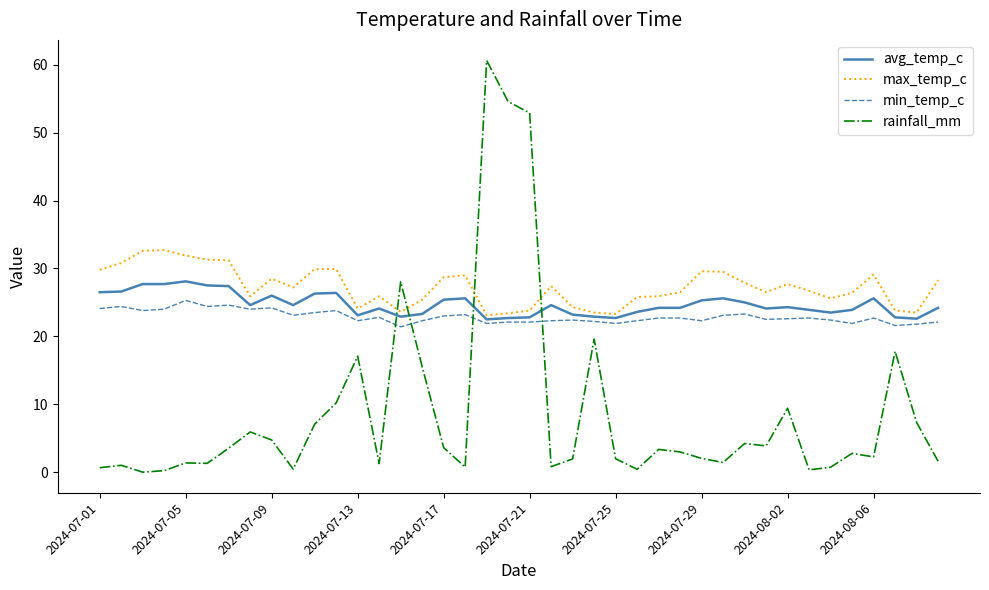

True or false: avg_temp_c and min_temp_c cross at least once.

False